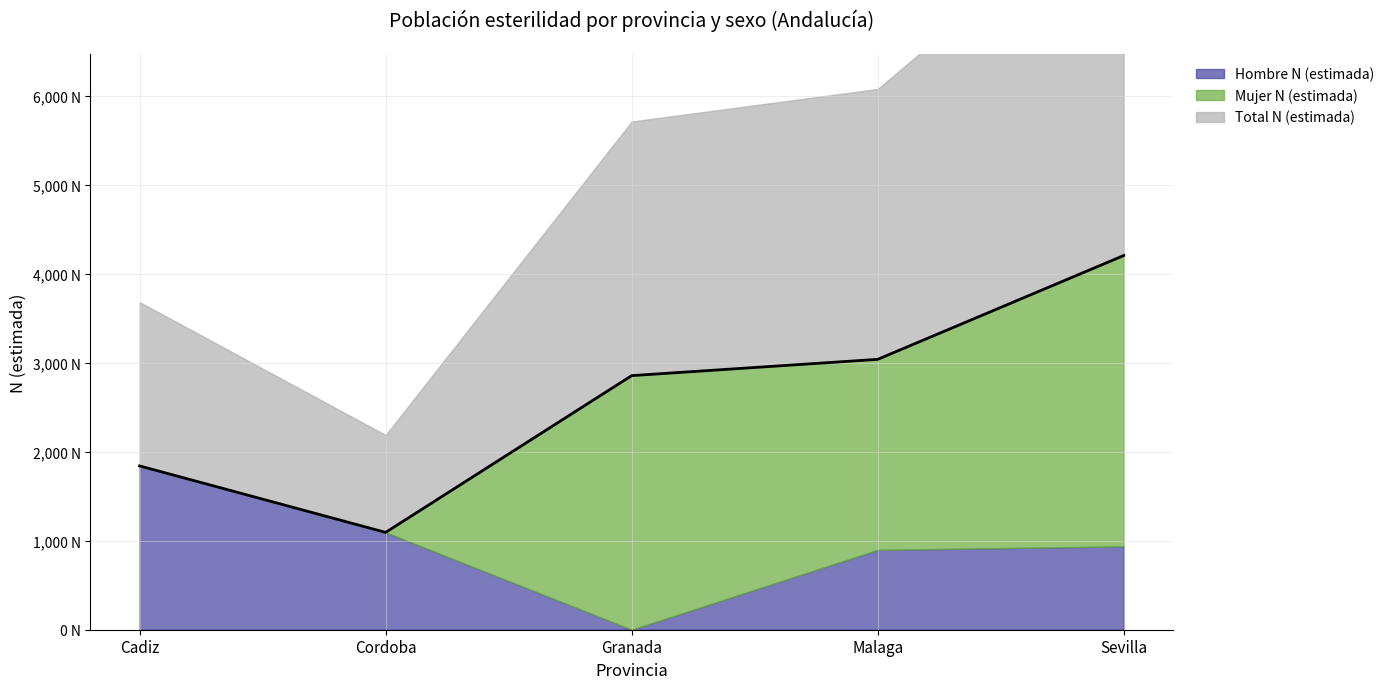

The Total N (estimada) series shows 1094 at Cordoba. True or false?

True